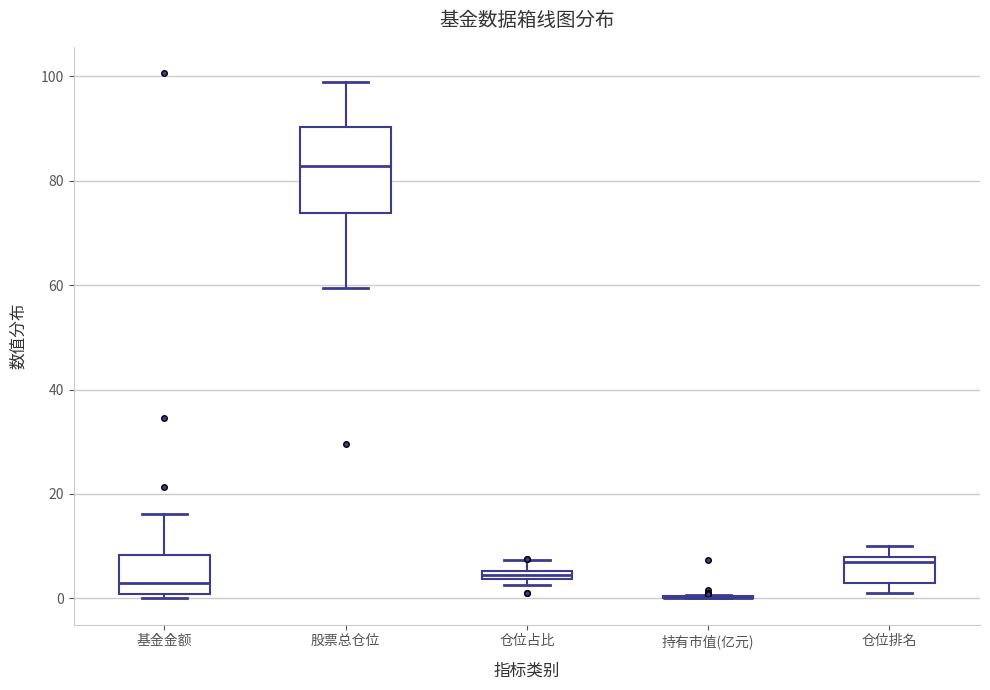

Which box is the tallest, from its lower edge to its upper edge?

股票总仓位